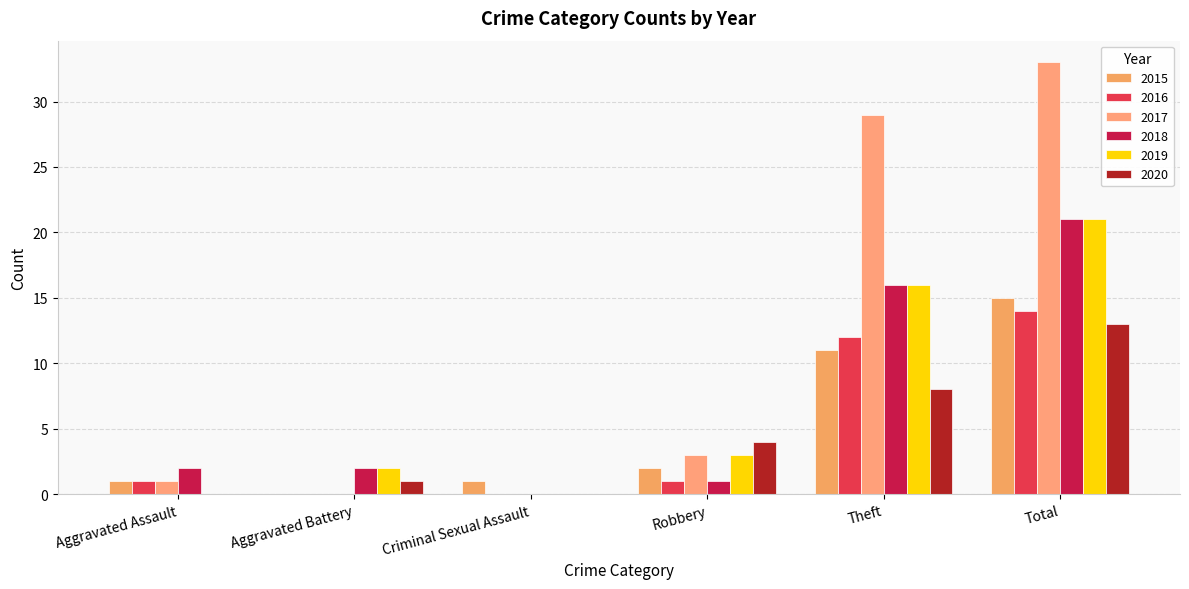

Where does the 2016 series first go above 1?

Theft